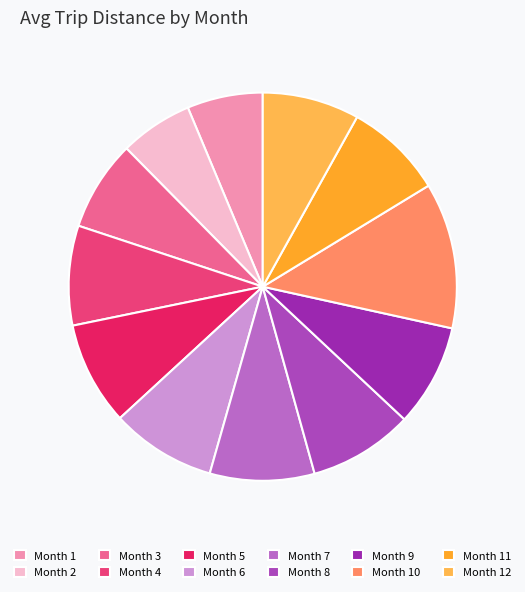

How many slices are in this pie chart?

12